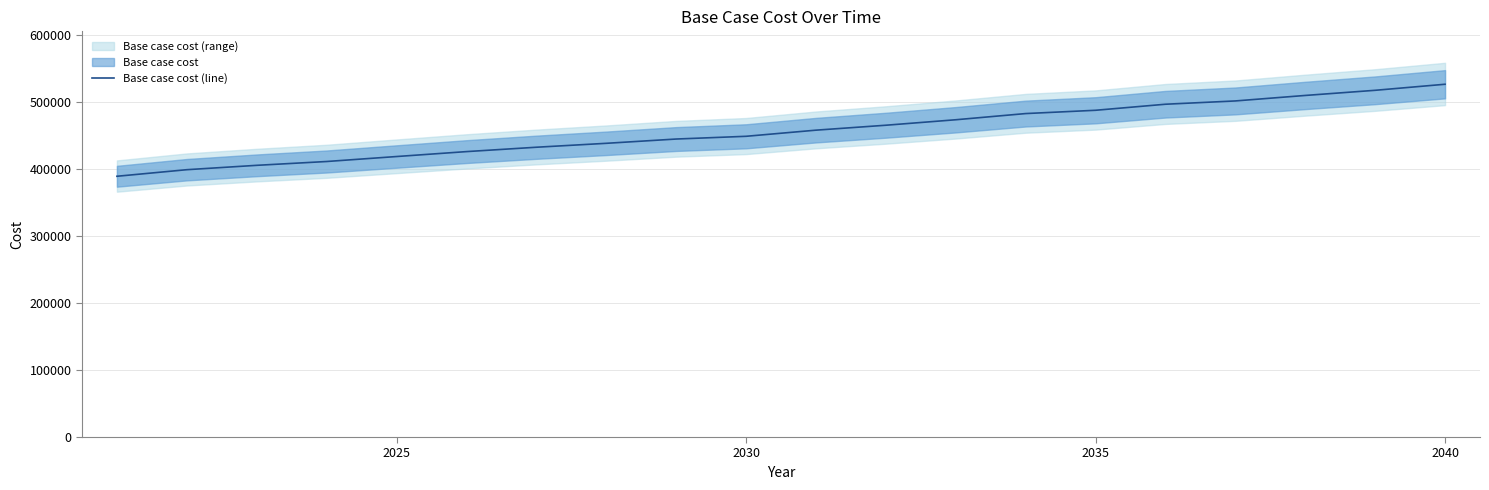

True or false: the data shows 256320.4 at 8.

False